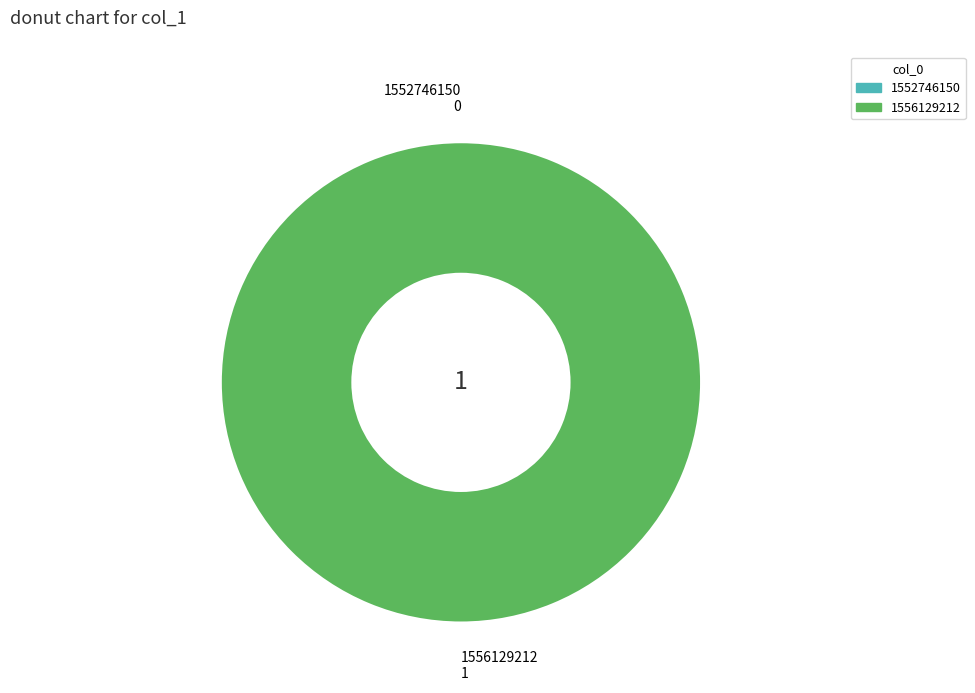

What percentage is NOT represented by 1552746150?

100.0%